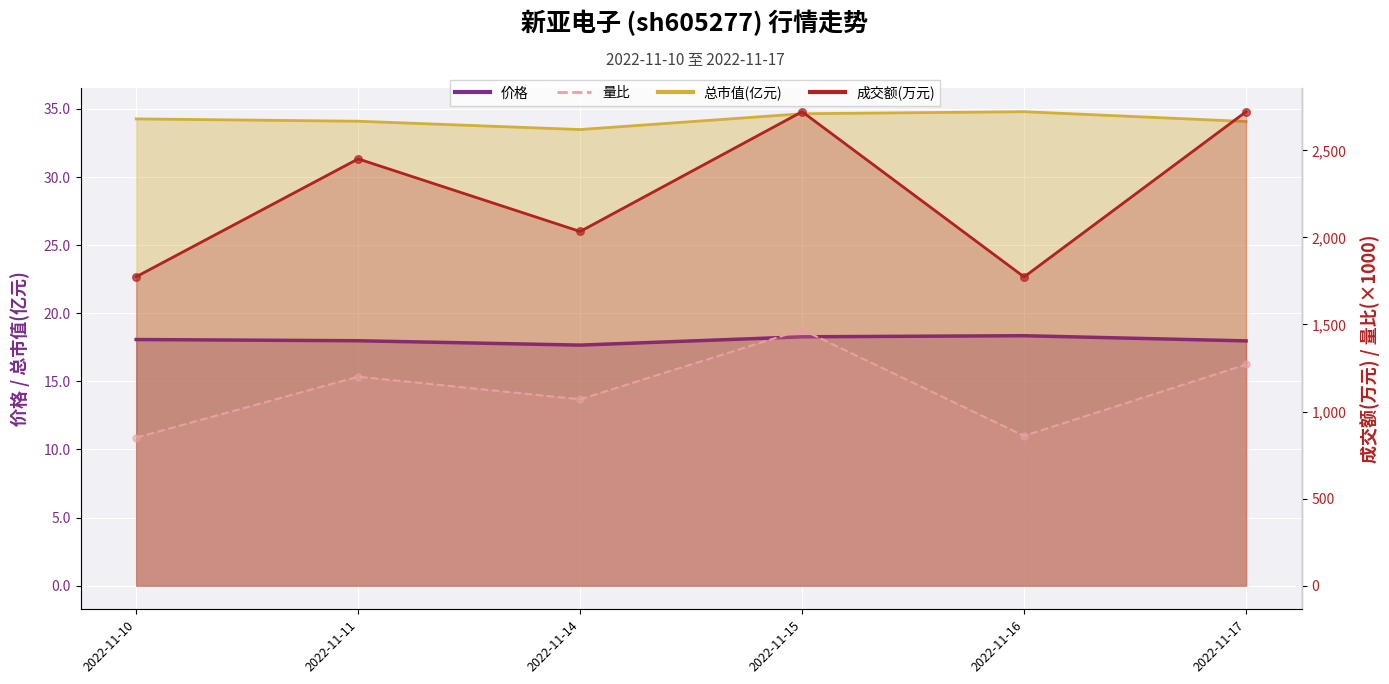

Which series contains the lowest Y value?

价格